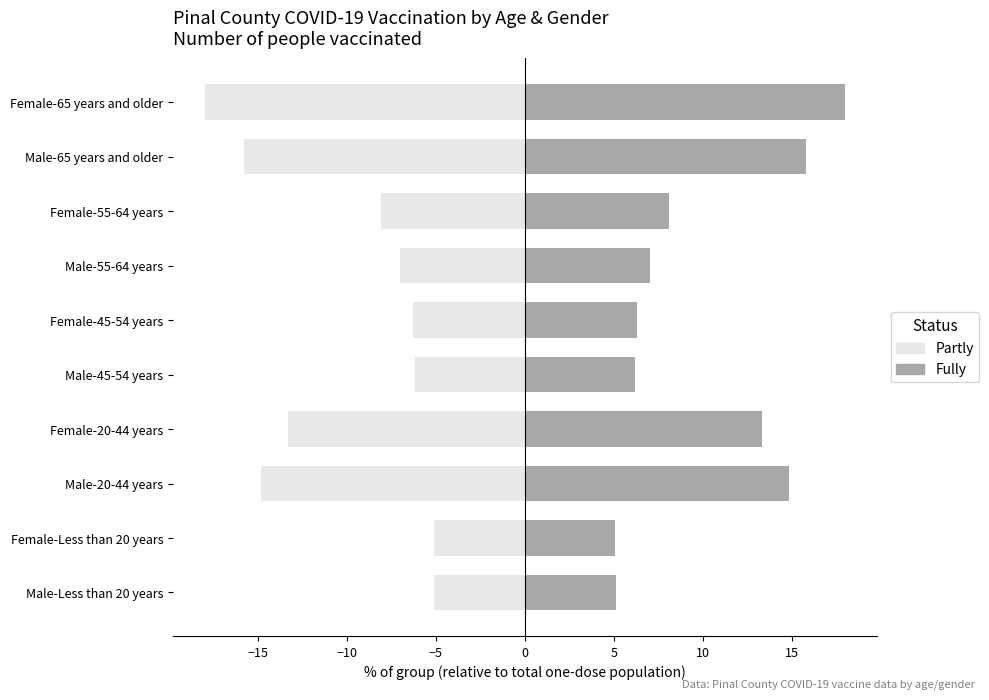

Which series has the widest spread of values?

Partly